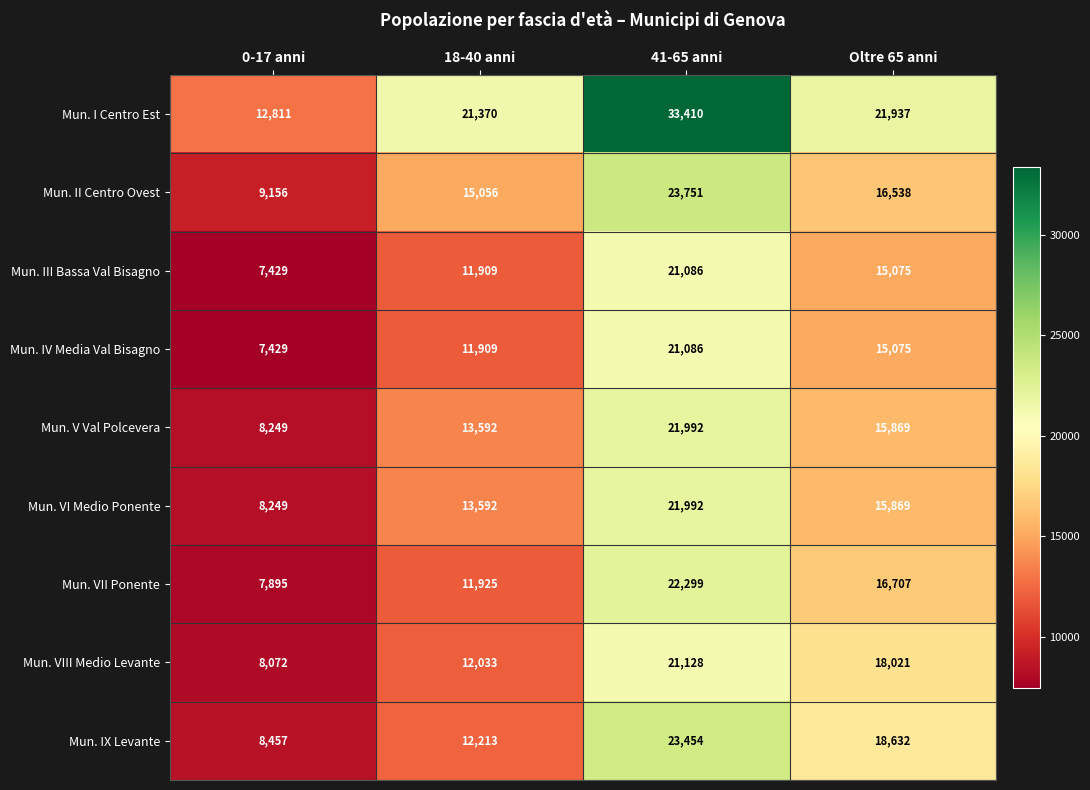

Which series has the largest total across all categories?

Mun. I Centro Est